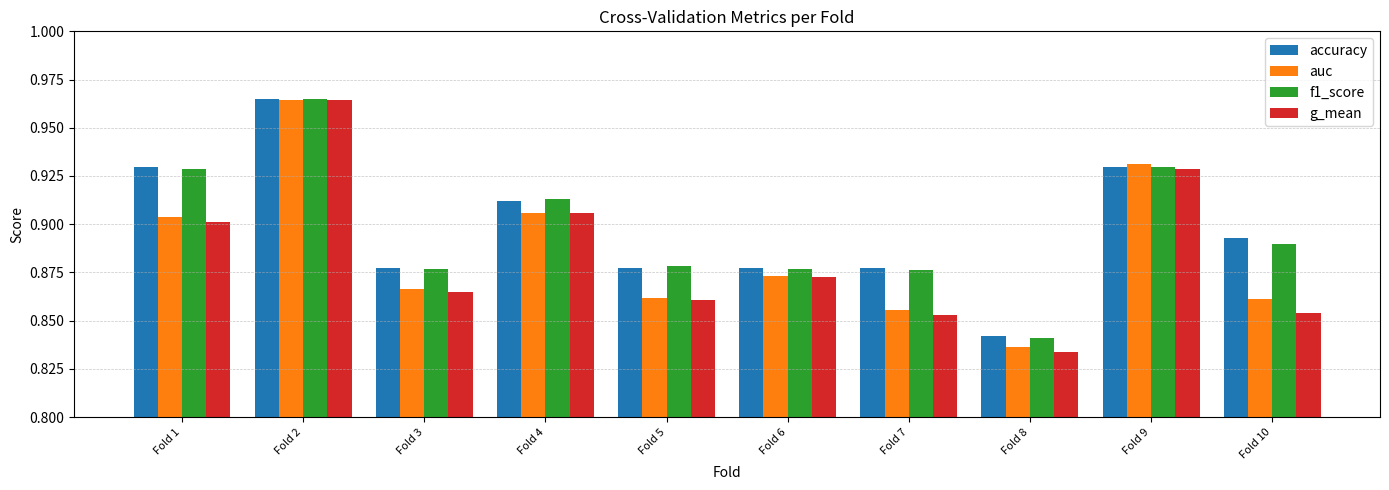

Where is f1_score nearest to the value 0?

Fold 8